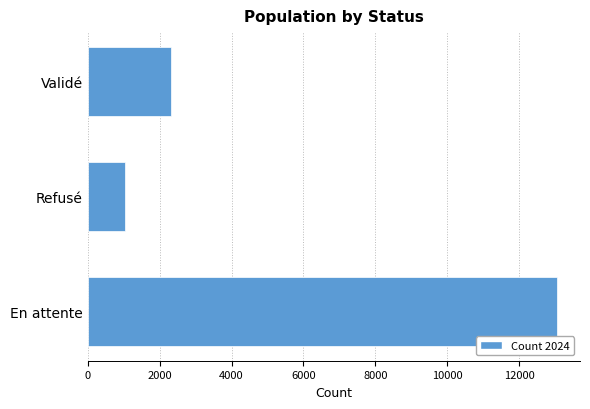

What is the ratio of the value at En attente to the value at Validé?

5.7